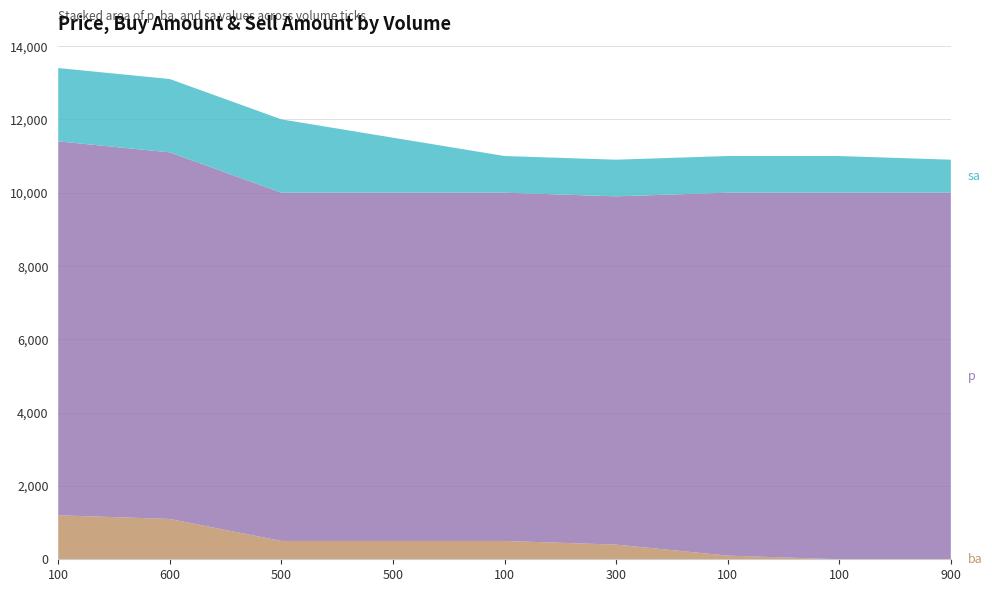

Reading left to right, list all the values displayed in this chart.

ba: 100=1200	600=1100	500=500	500=500	100=500	300=400	100=100	100=0	900=0
p: 100=10200	600=10000	500=9500	500=9500	100=9500	300=9500	100=9900	100=10000	900=10000
sa: 100=2000	600=2000	500=2000	500=1500	100=1000	300=1000	100=1000	100=1000	900=900